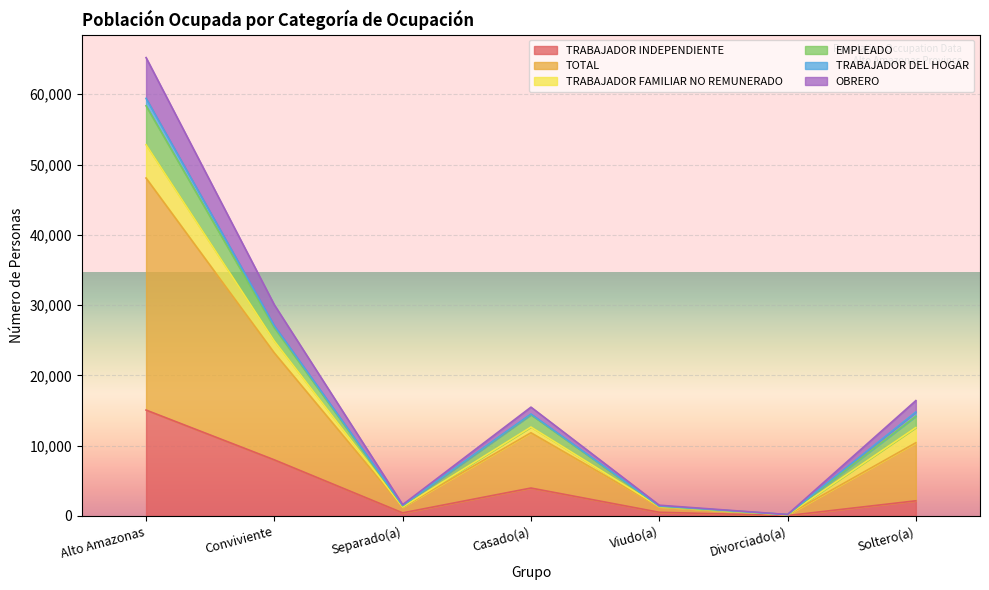

What position from the left is Conviviente?

2